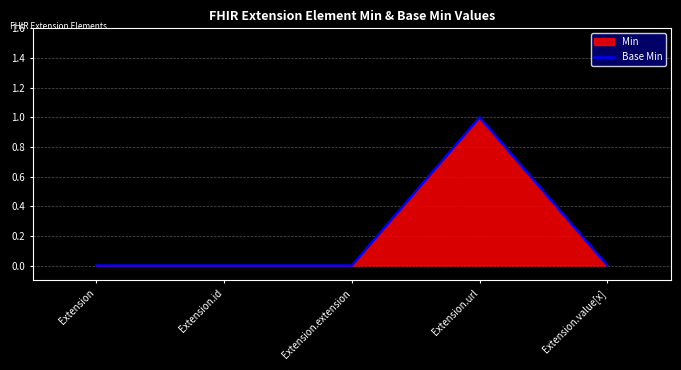

Reading left to right, what are all the values shown in this chart?

0	0	0	1	0